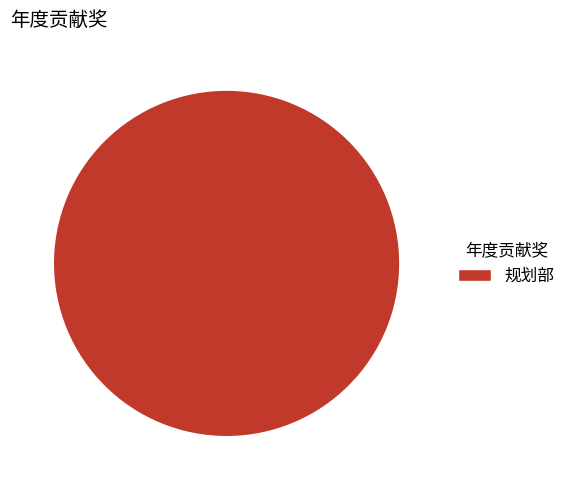

Which slice represents more than half of the pie?

规划部